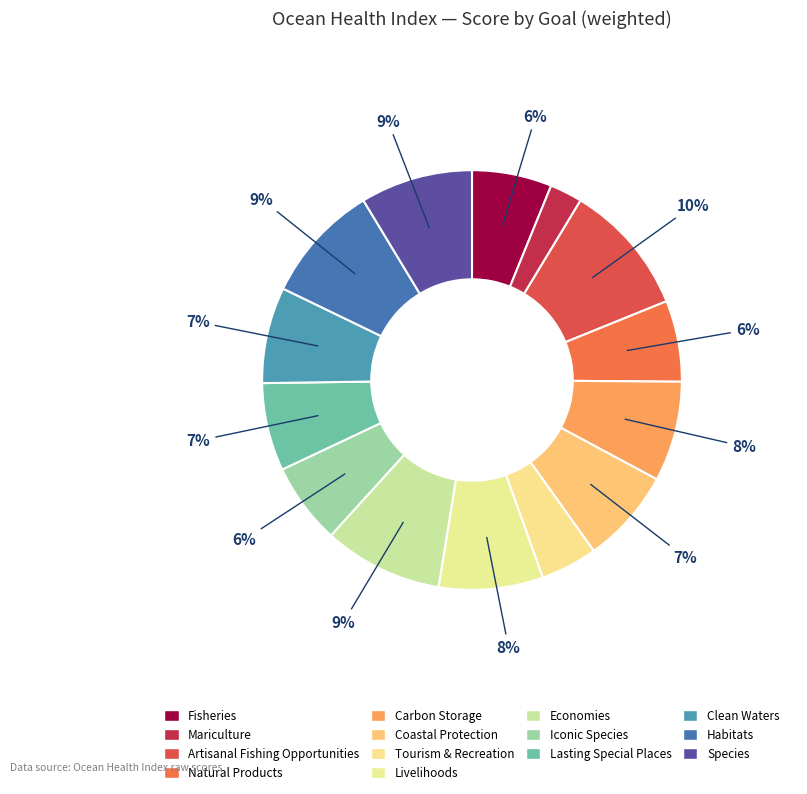

What percentage is the Iconic Species slice, to the nearest percent?

6%